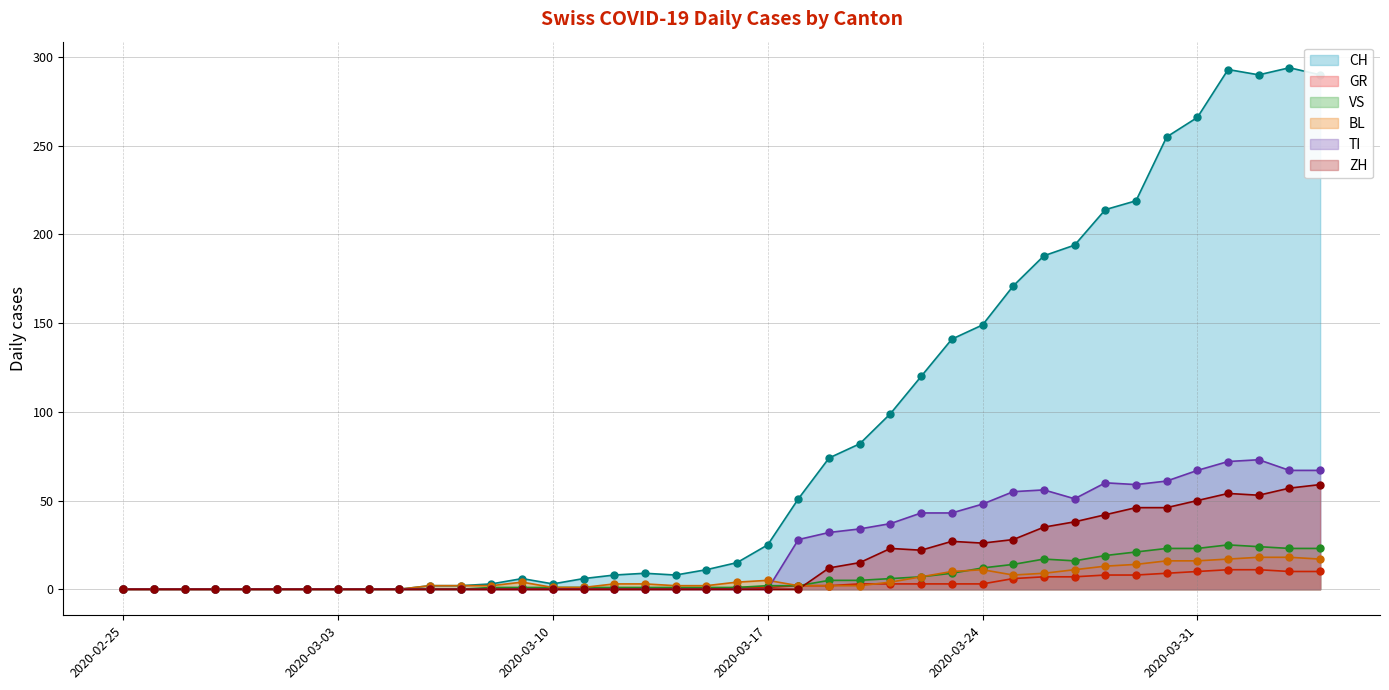

At which category is the sum across all series the highest?

2020-04-01